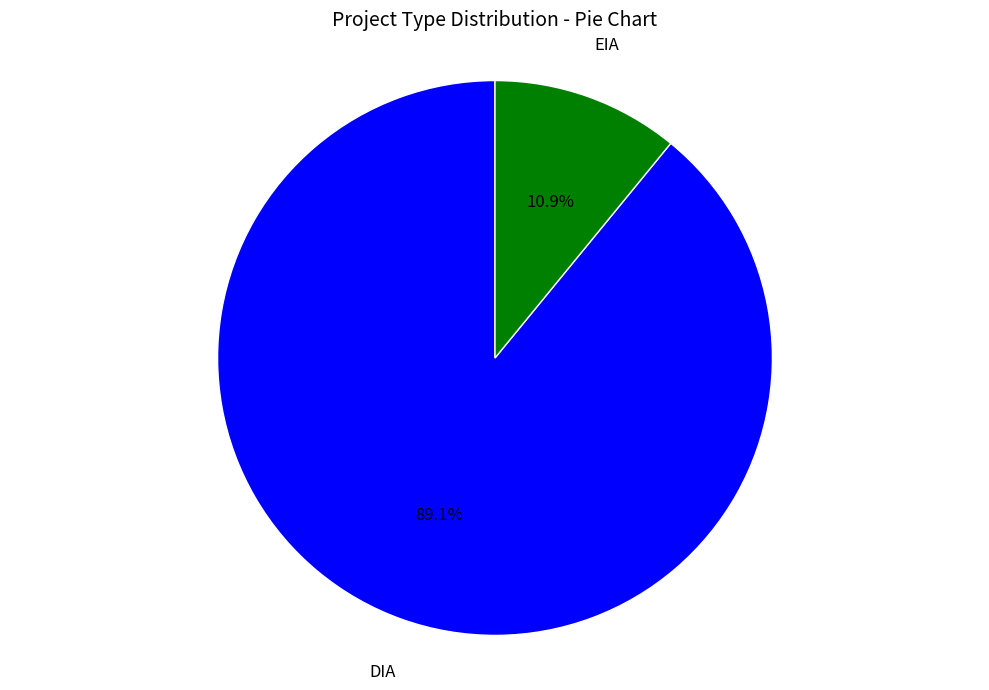

How many segments does this pie chart have?

2